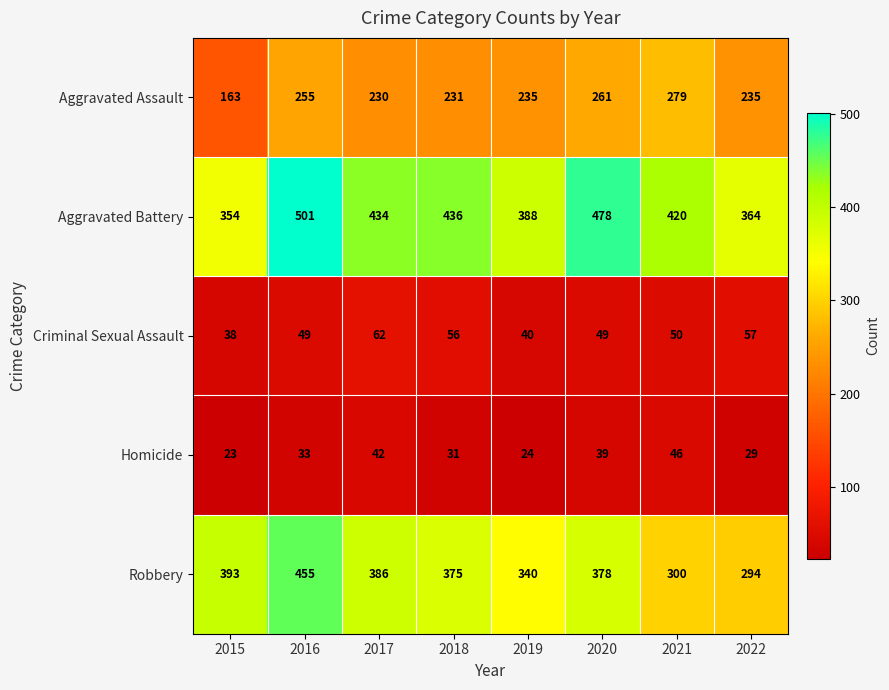

What is the average value of the Criminal Sexual Assault series?

50